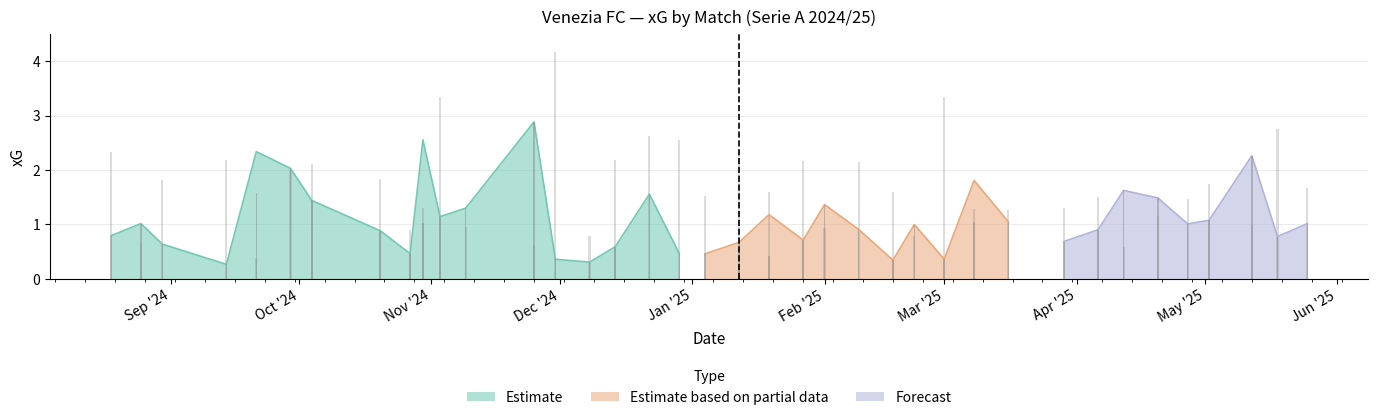

What is the sum of the opponent_xG values at 2024-08-18 and 2025-04-06?

3.8